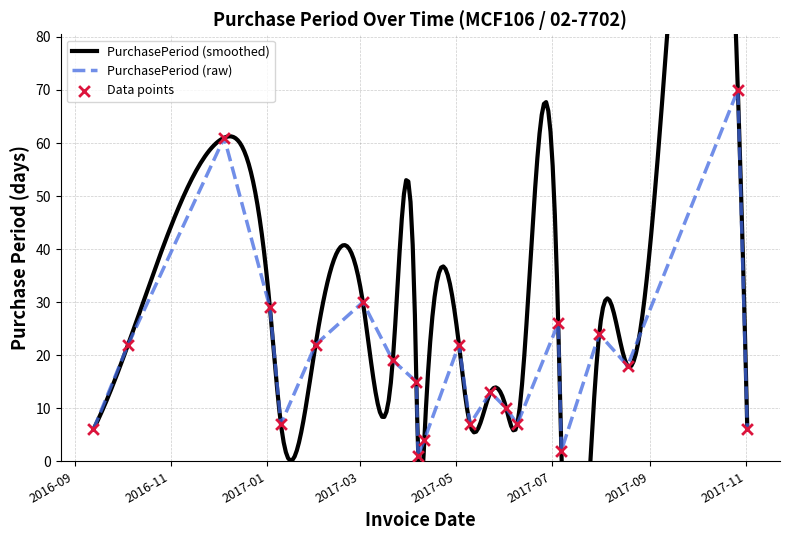

Between 2016-12-05 and 2017-04-11, which is larger?

2016-12-05